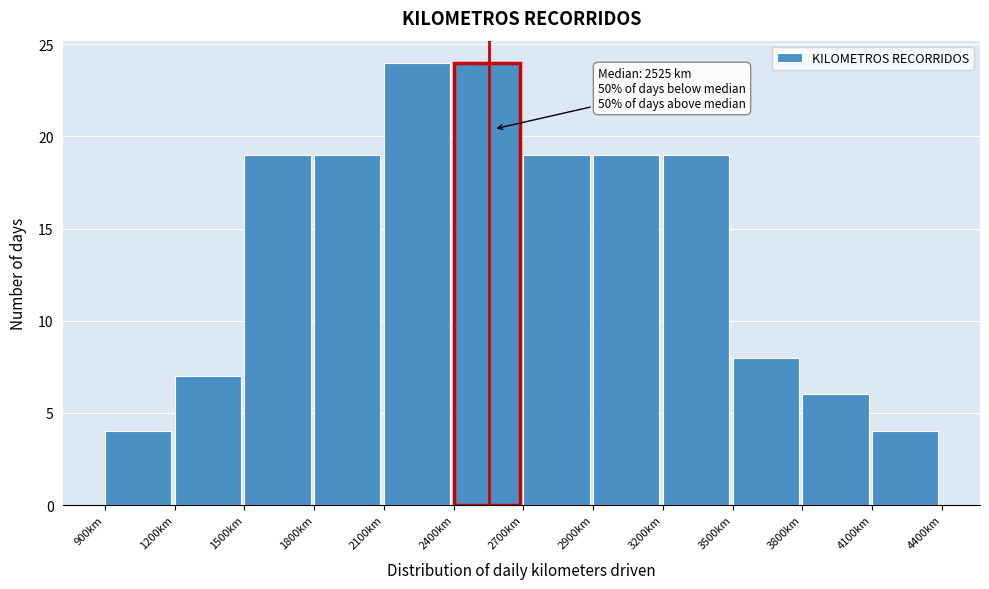

Reading left to right, what are all the values shown in this chart?

900km=4	1200km=7	1500km=19	1800km=19	2100km=24	2400km=24	2700km=19	2900km=19	3200km=19	3500km=8	3800km=6	4100km=4